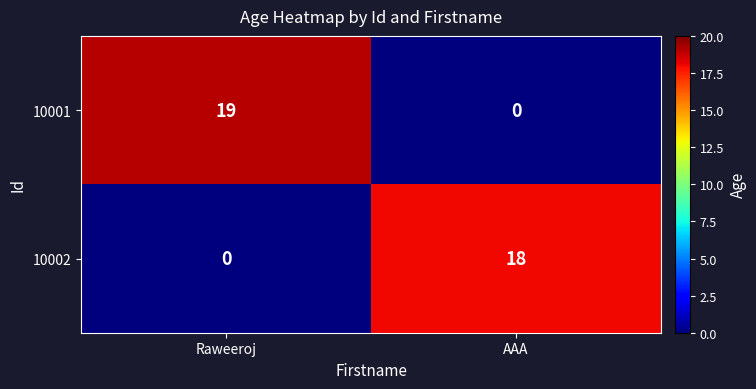

Which series has the widest spread of values?

10001